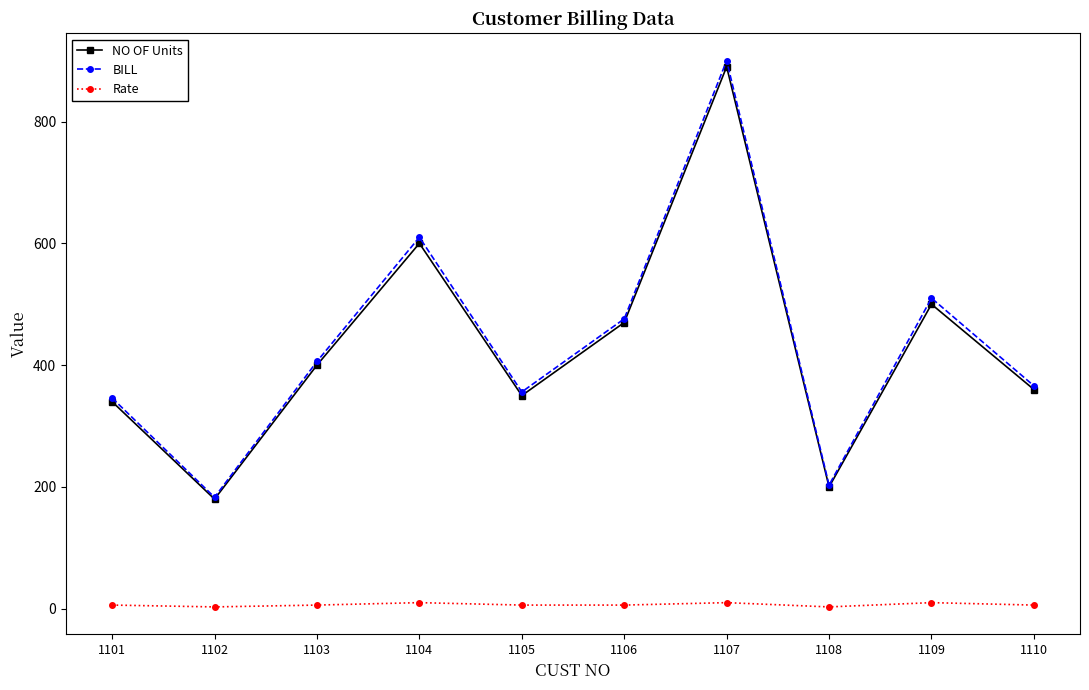

Read the BILL value at 1105.

356